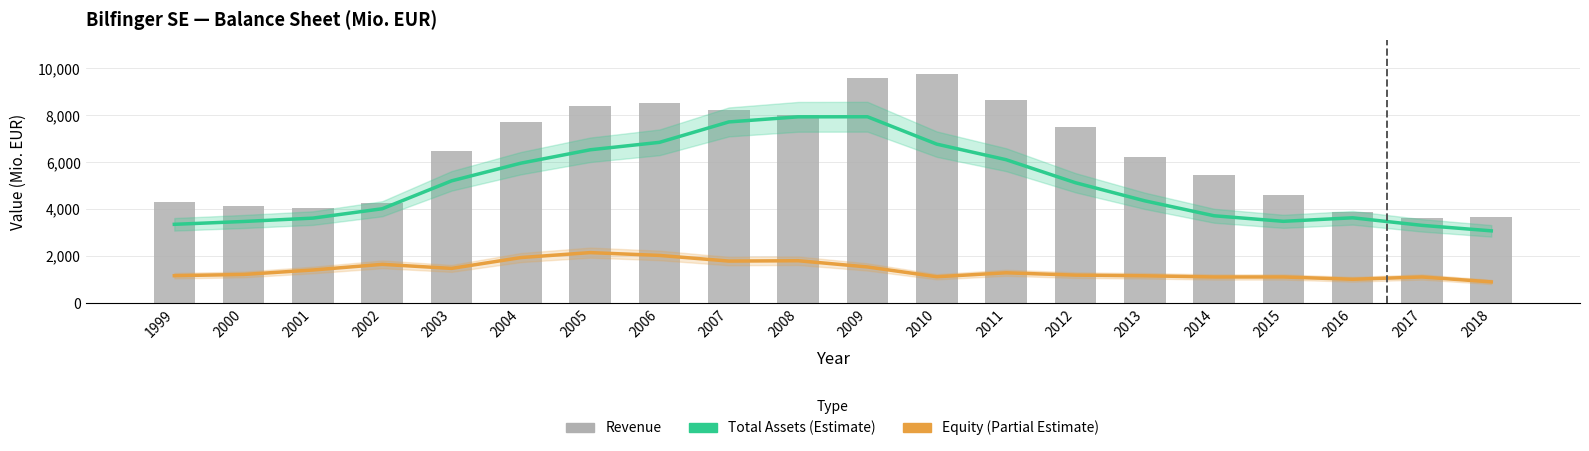

List the labels in order of Equity value, smallest first.

2018, 2016, 2014, 2017, 2015, 2010, 2013, 1999, 2012, 2000, 2011, 2001, 2003, 2009, 2002, 2007, 2008, 2004, 2006, 2005